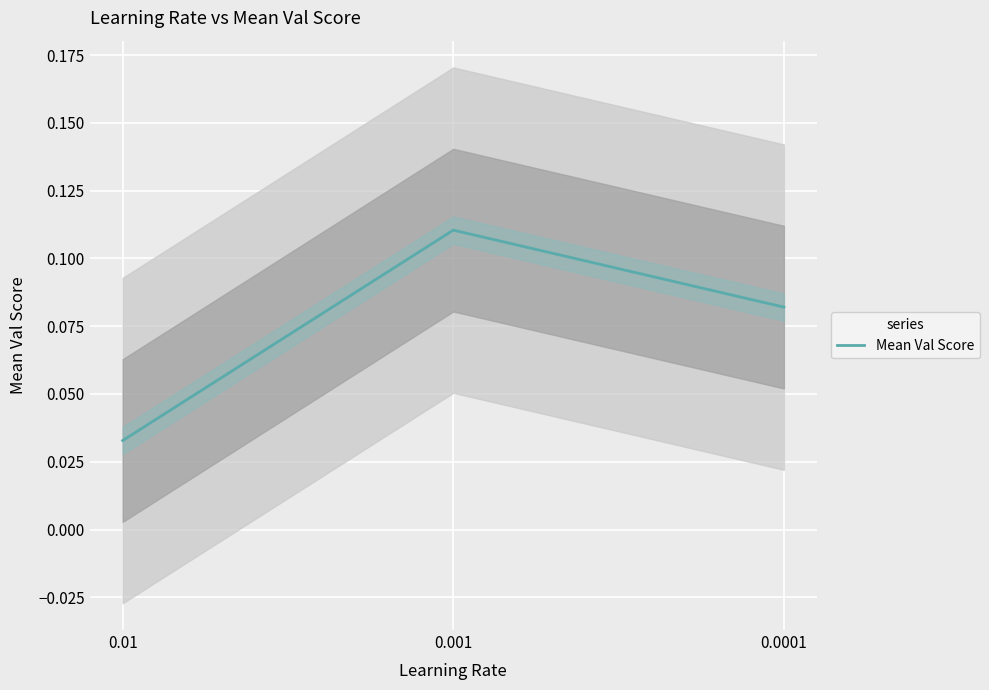

Is it true that the value at 0.001 is 0.0?

False